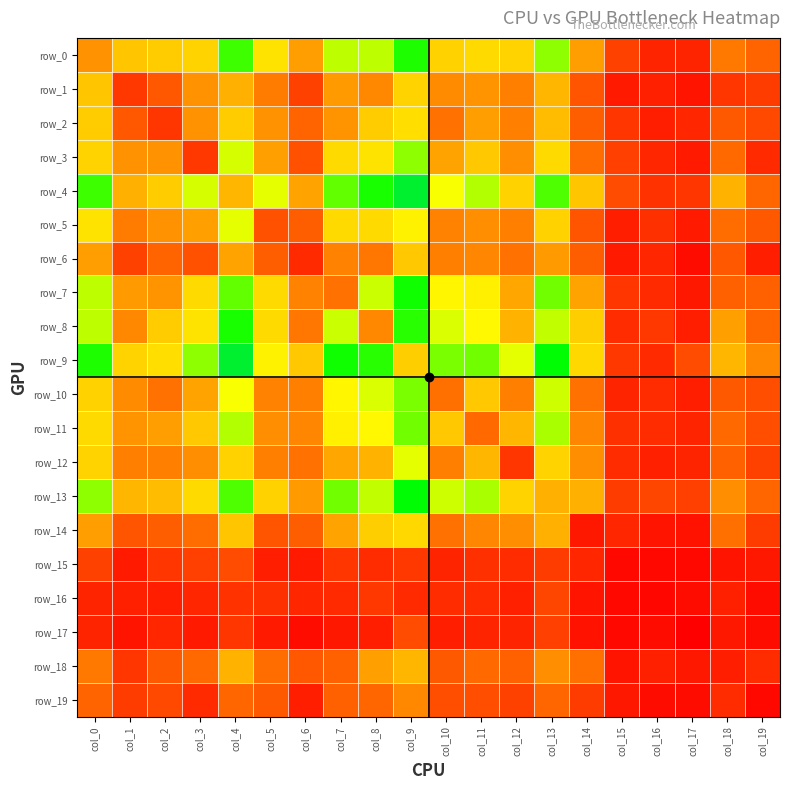

What is the difference between the second highest and minimum values in the row_7 series?

102